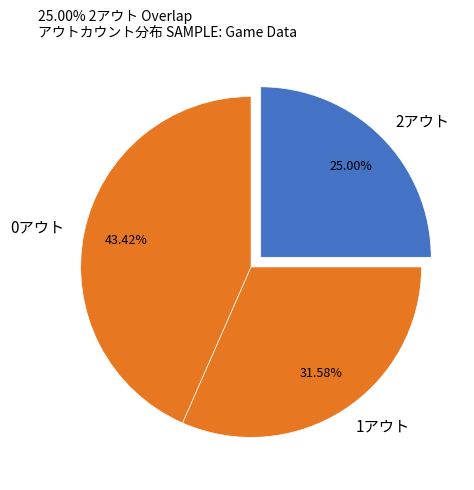

Rank the categories by value from highest to lowest.

0アウト, 1アウト, 2アウト